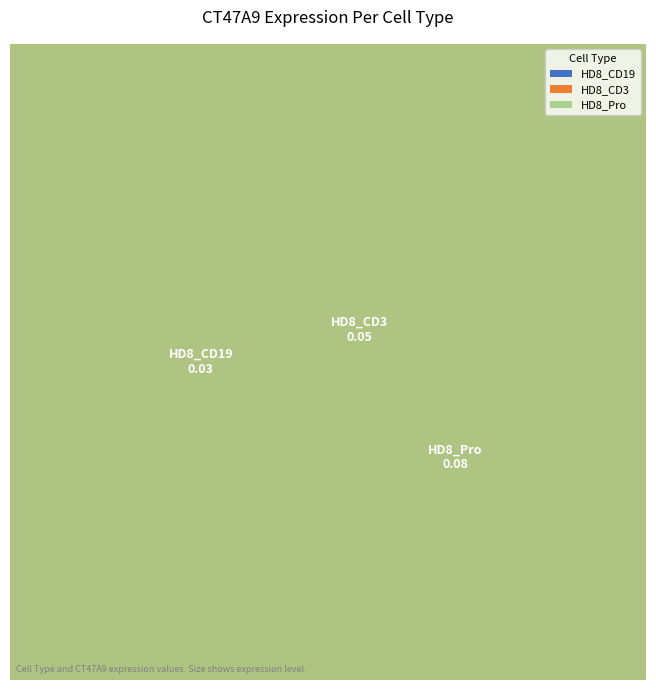

Does CT47A9_HD8_CD3 represent more than half of the total?

No